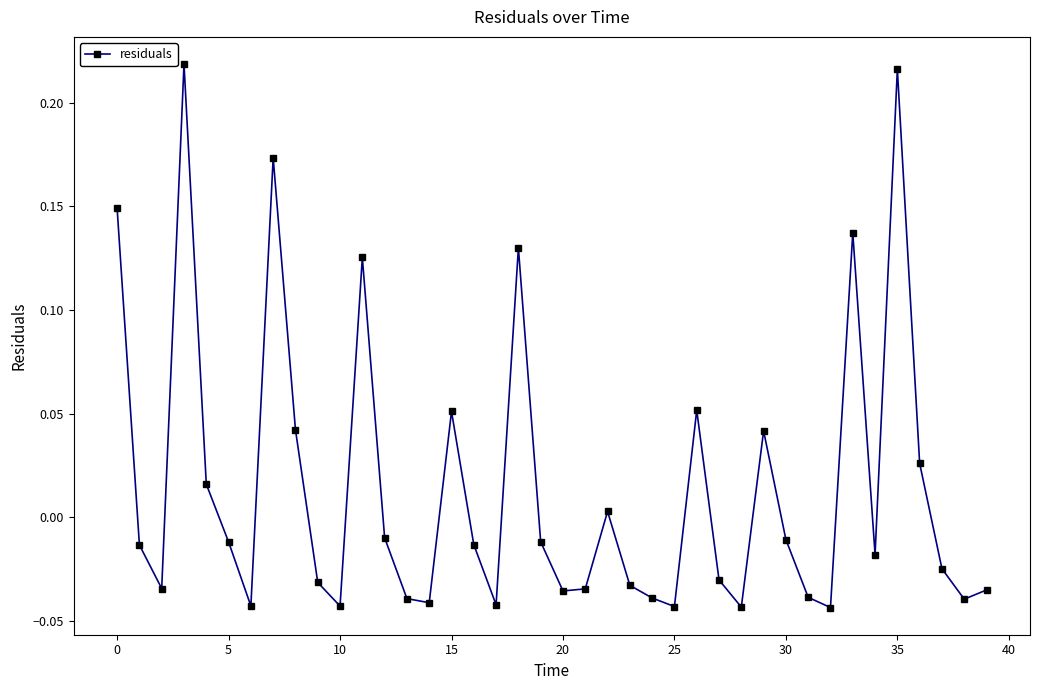

How many points are higher than both their immediate neighbors (excluding endpoints)?

10